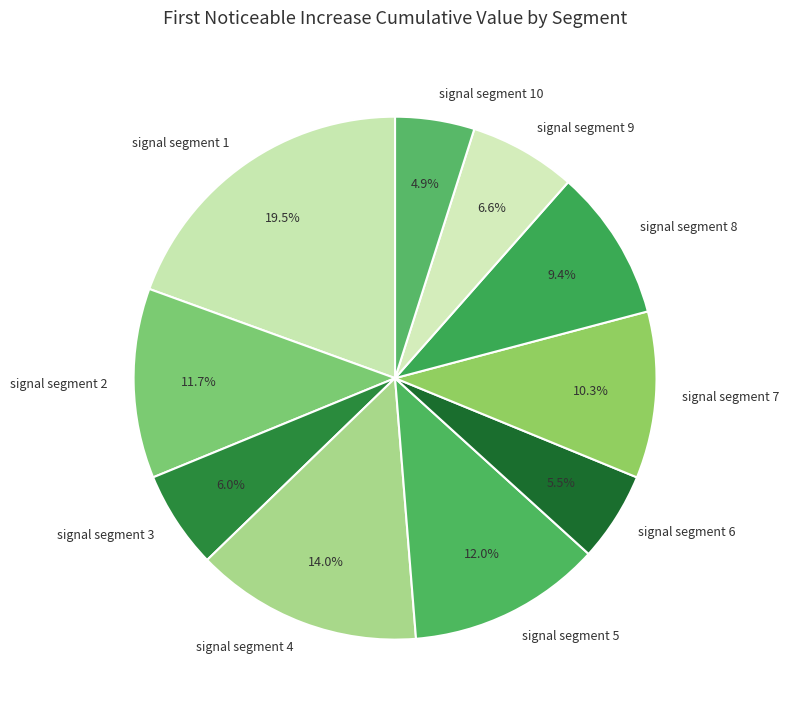

Is there a majority slice in this chart?

No